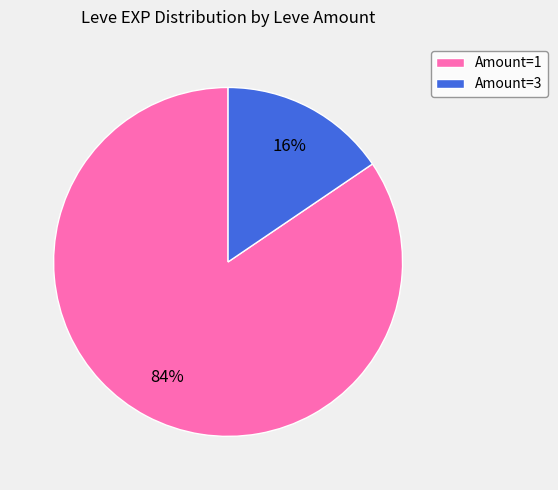

The Amount=1 slice represents 75% of the pie. True or false?

False